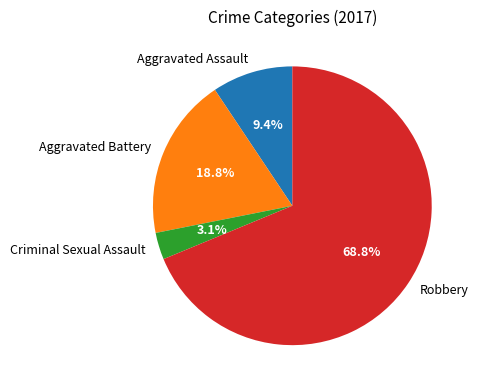

Which slice is the largest?

Robbery